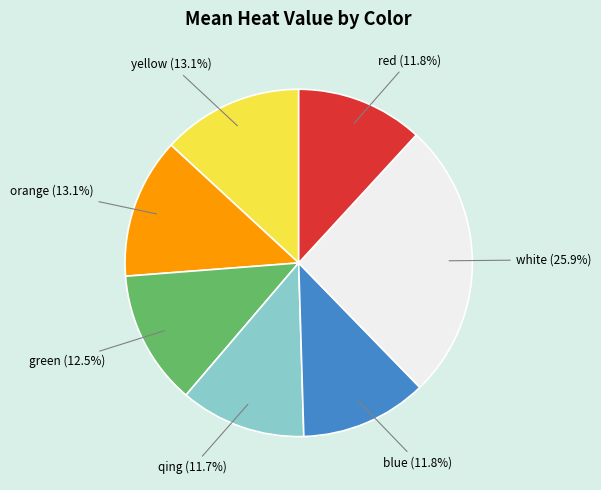

How many slices are in this pie chart?

7